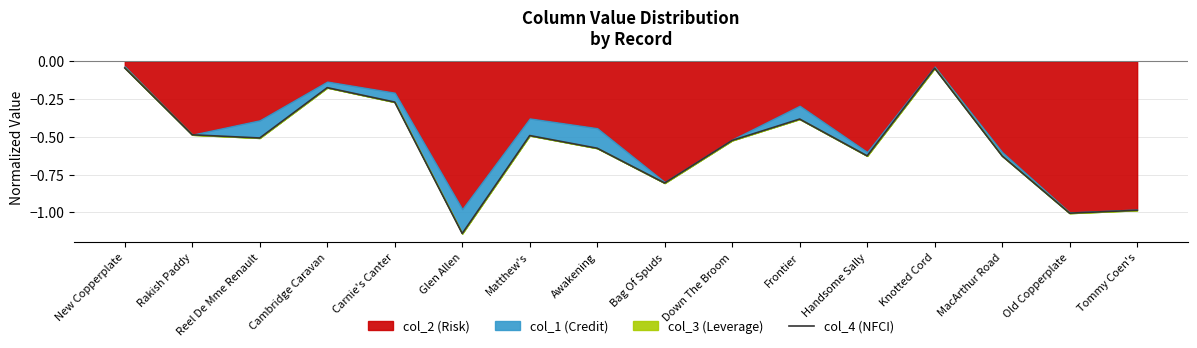

Reading left to right, list all the values displayed in this chart.

-0.0	-0.5	-0.5	-0.2	-0.3	-1.1	-0.5	-0.6	-0.8	-0.5	-0.4	-0.6	-0.0	-0.6	-1.0	-1.0